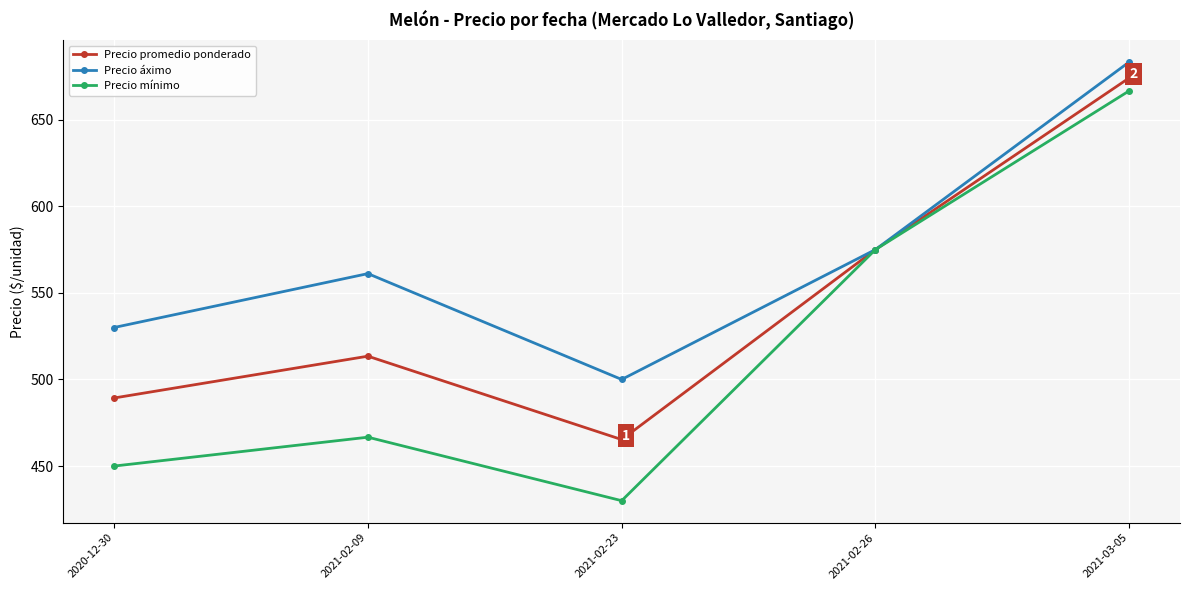

Count the number of data series in this chart.

3